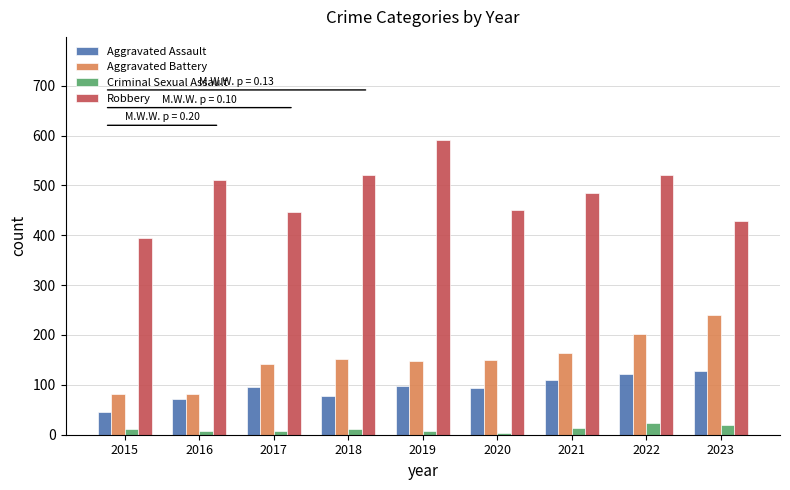

Is the value of Aggravated Assault at 2017 greater than the value of Aggravated Battery at 2022?

No